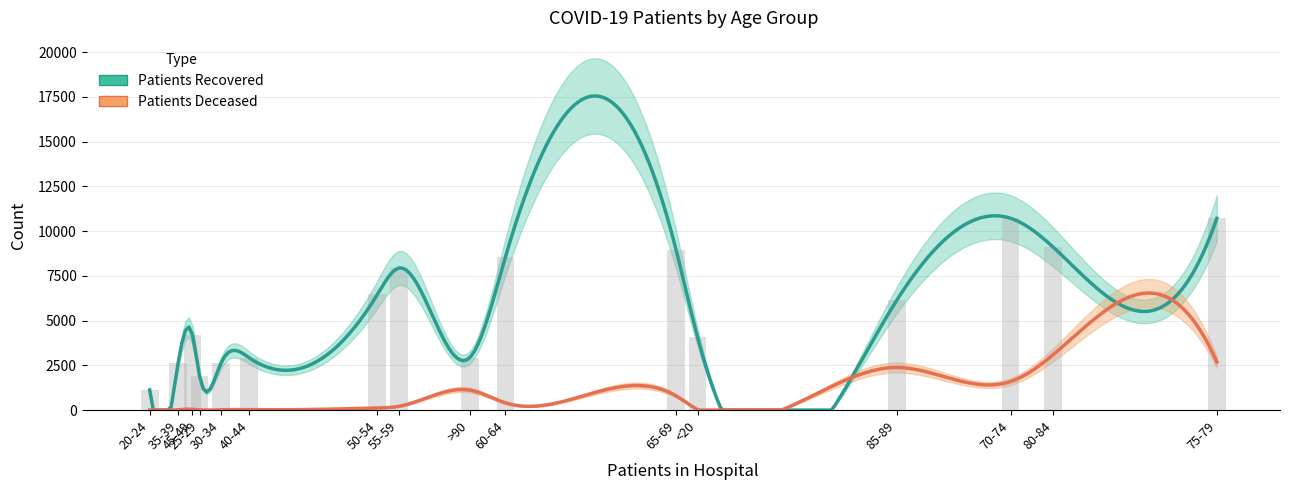

At which category is the sum across all series the highest?

75-79